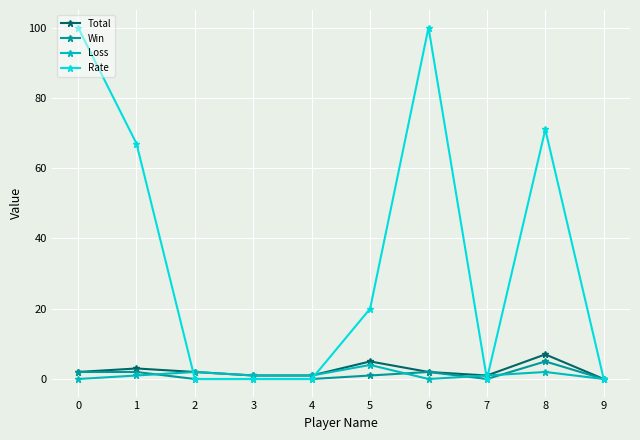

Reading left to right, extract all data points from this chart.

Total: 2	3	2	1	1	5	2	1	7	0
Win: 2	2	0	0	0	1	2	0	5	0
Loss: 0	1	2	1	1	4	0	1	2	0
Rate: 100	67	0	0	0	20	100	0	71	0